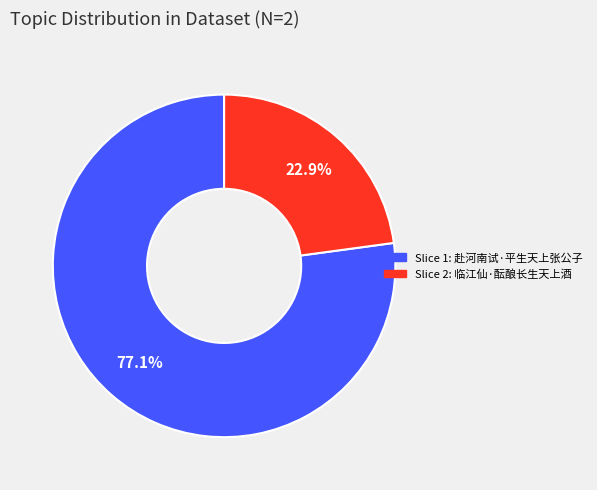

How many segments does this pie chart have?

2